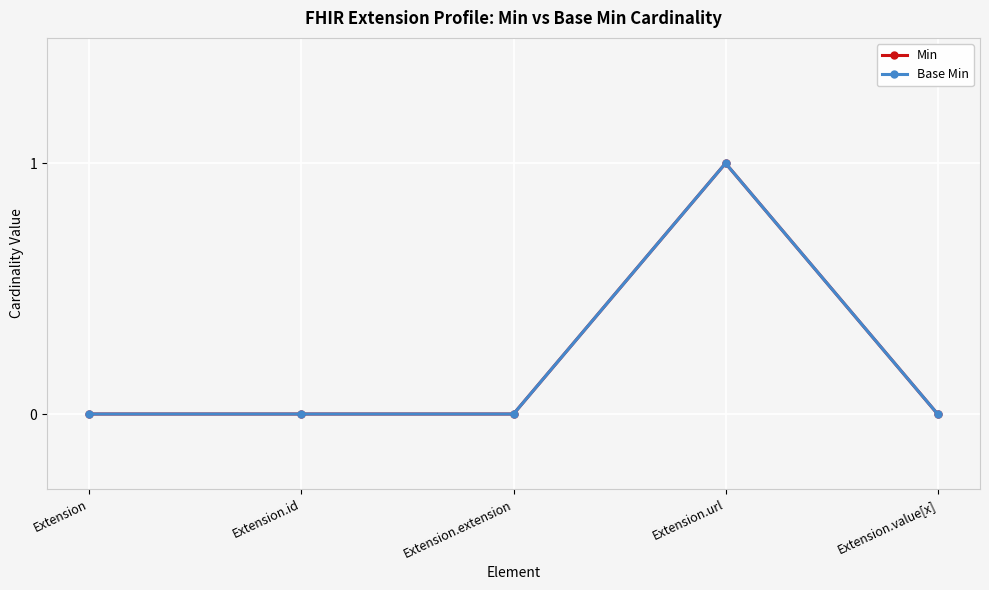

Which series has the widest spread of values?

Min